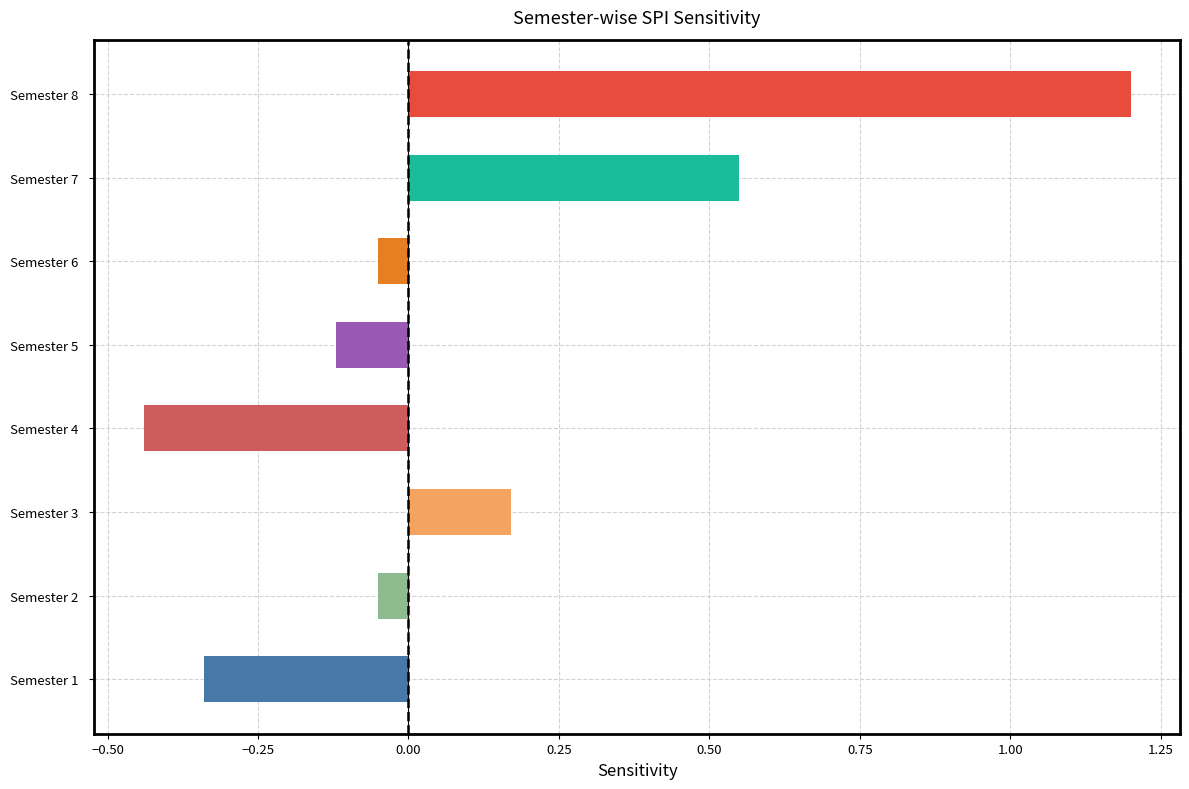

True or false: the data shows 0.5 at Semester 8.

False